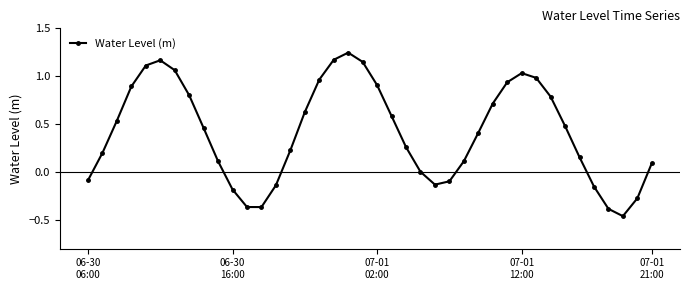

True or false: the data has more than 0 interior local peaks.

True